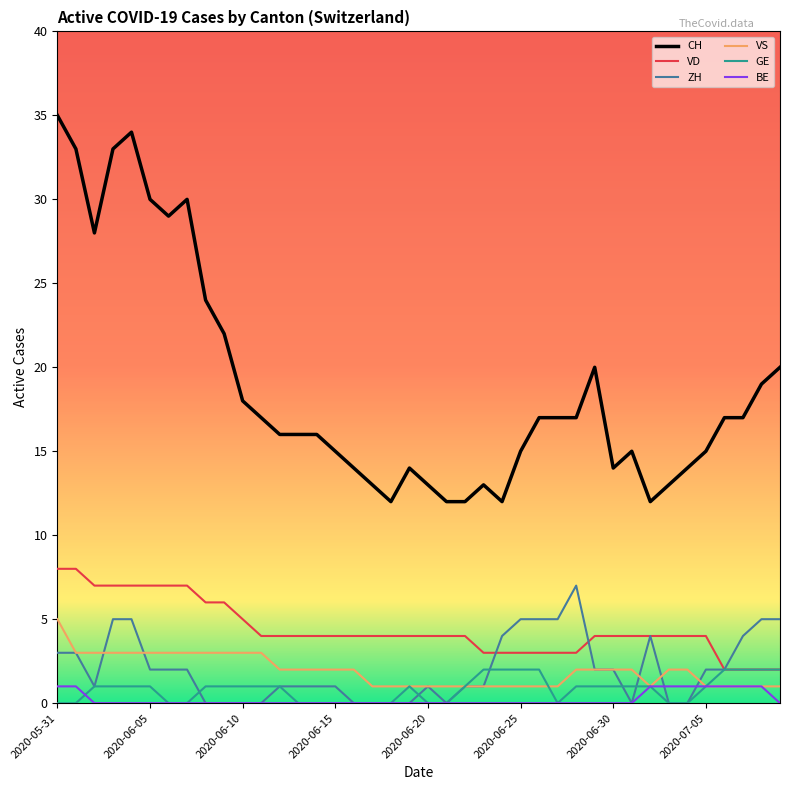

Which series has the largest total across all categories?

CH